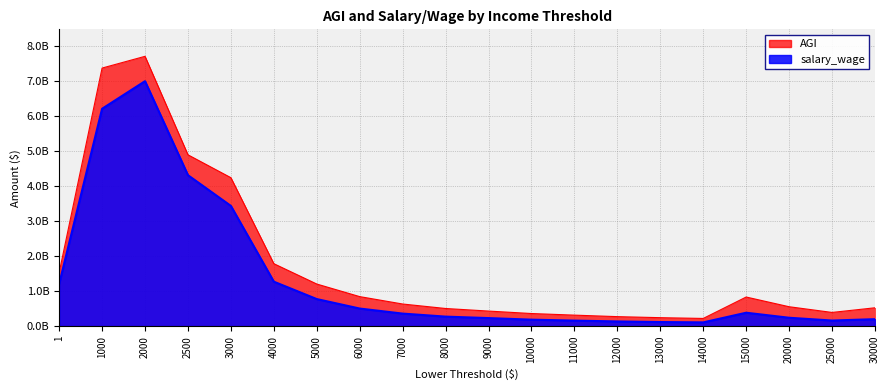

True or false: AGI and salary_wage intersect in this chart.

False